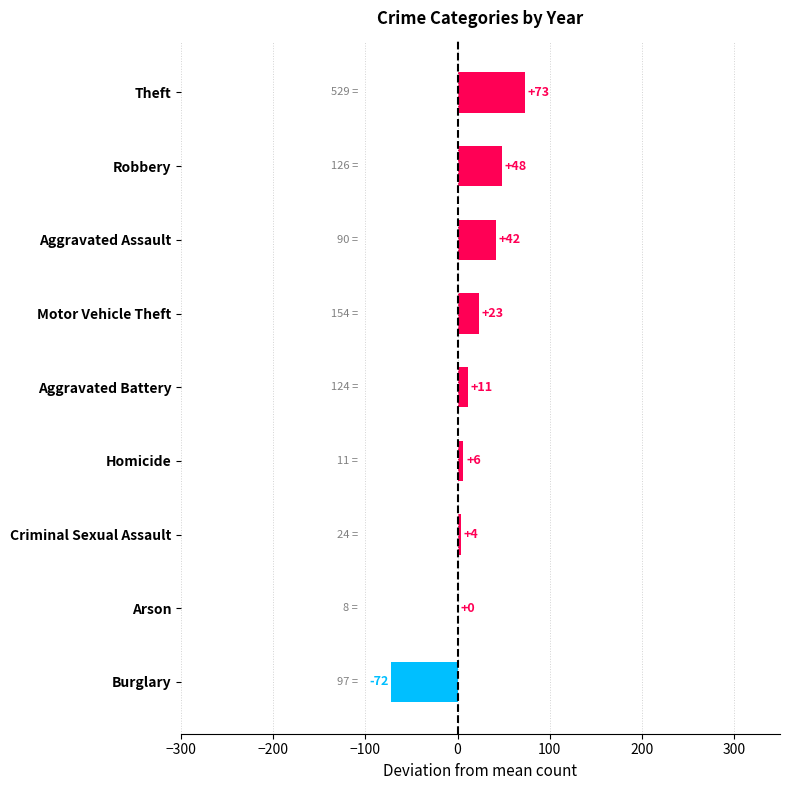

Count the number of values greater than 11.

5